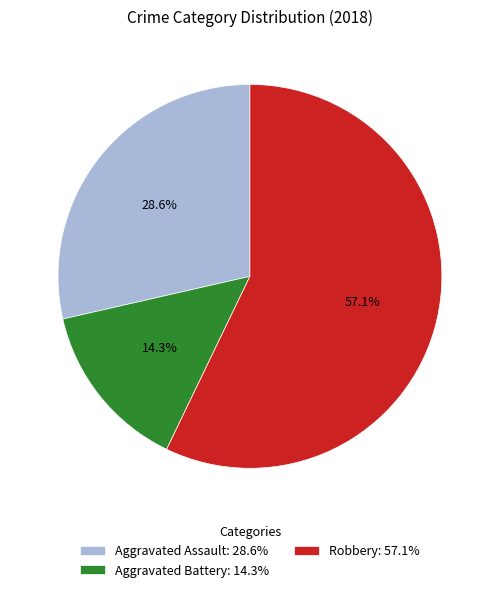

Does Robbery represent more than half of the total?

Yes